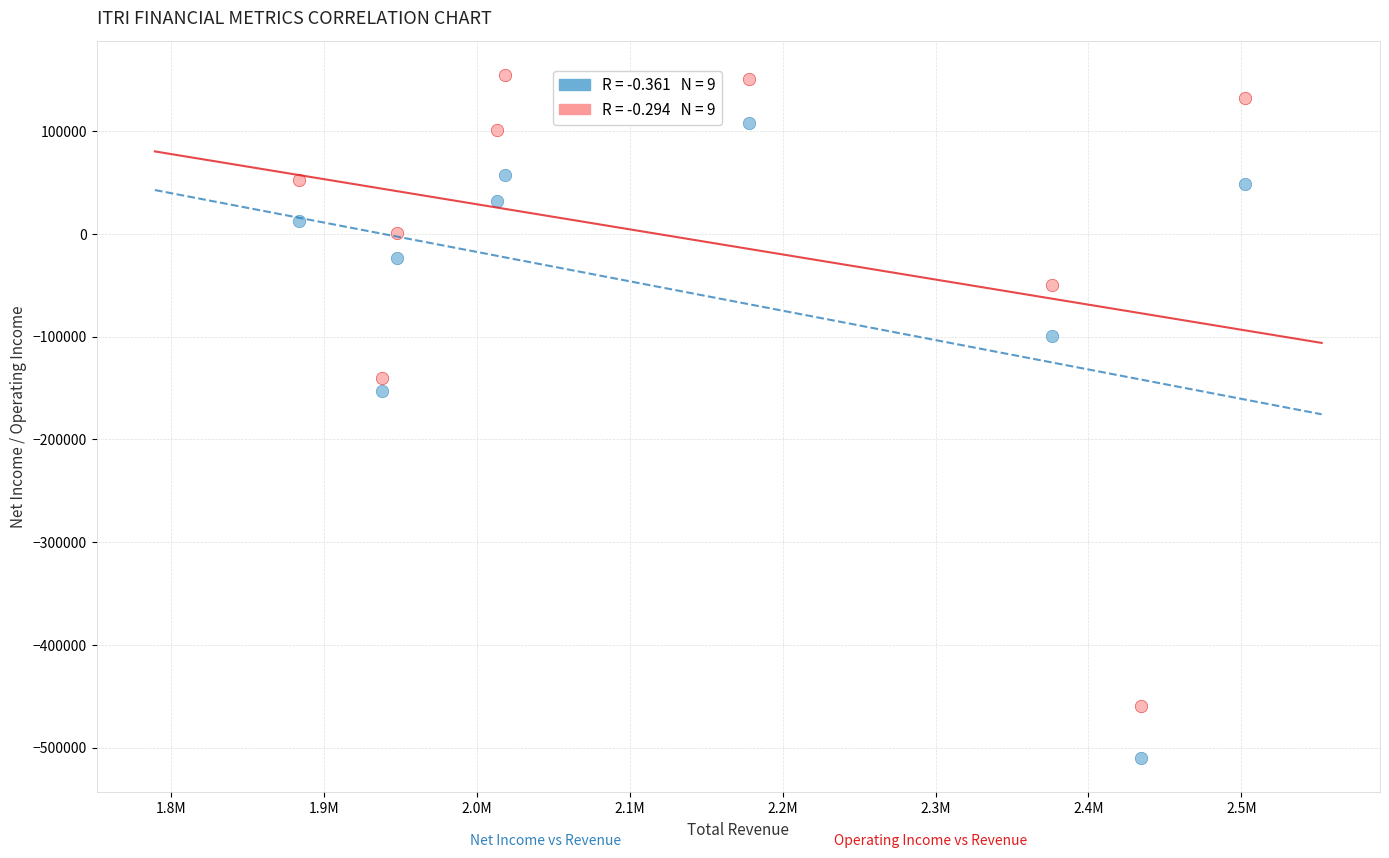

Across all series, what Y value is closest to -177650?

-153200